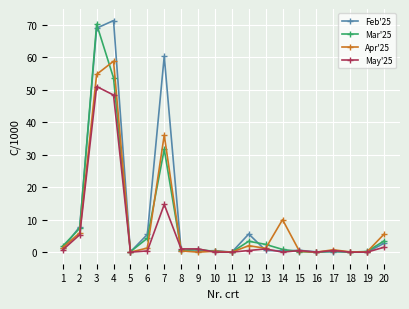

What is the spread (max minus min) of values at 14?

10.0